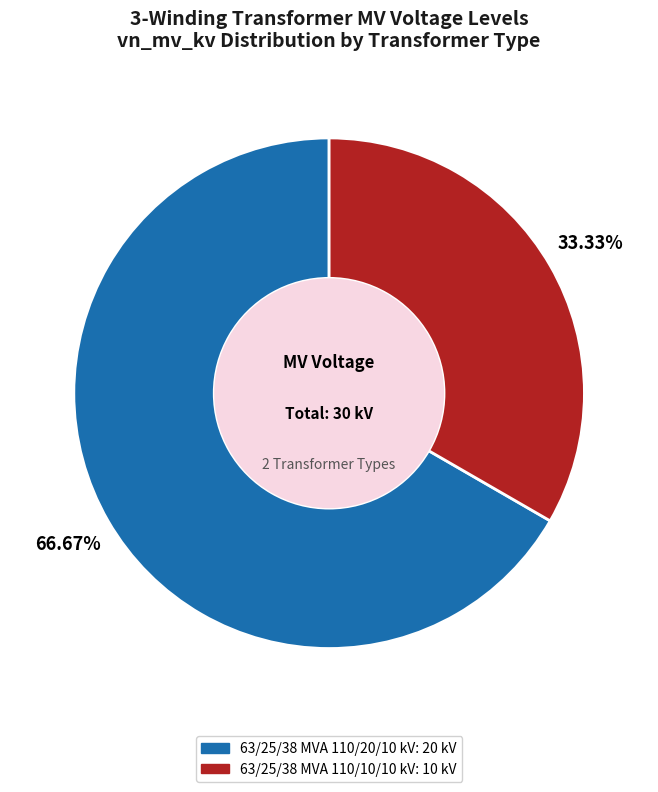

Count the number of slices in the pie.

2